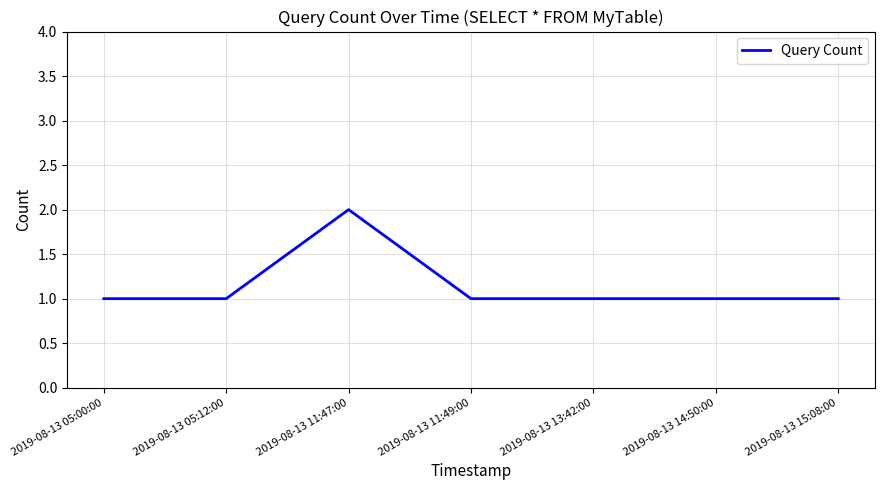

At which category does the chart reach its peak across all series?

2019-08-13 11:47:00